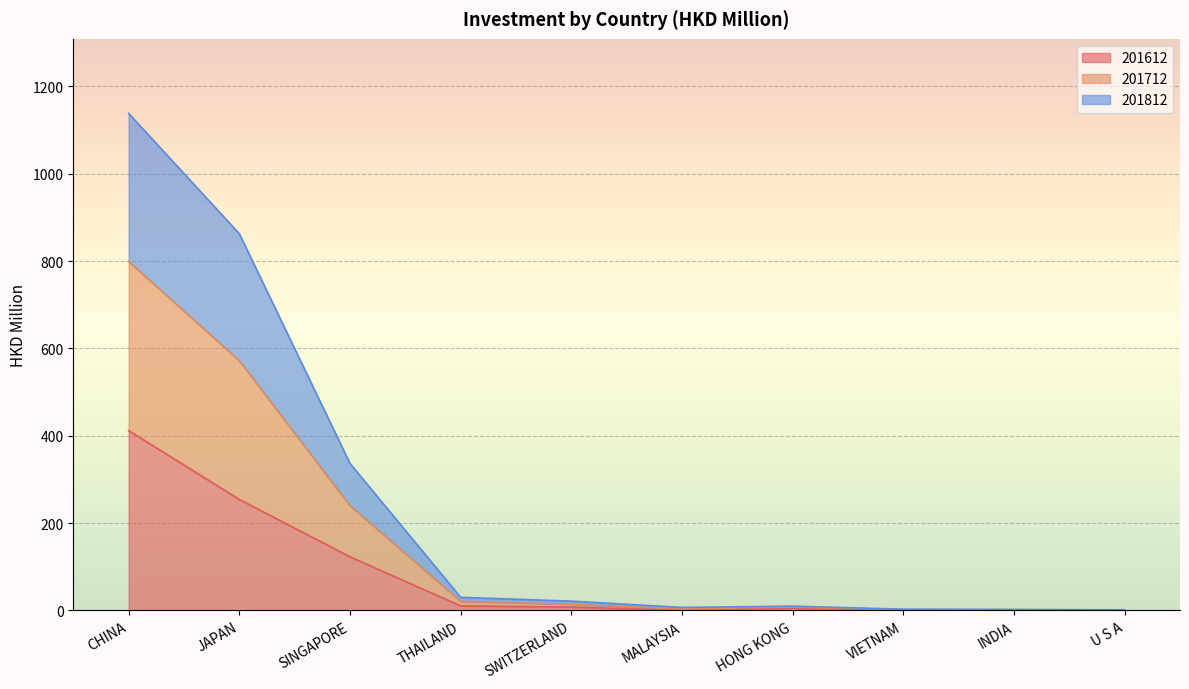

What is the maximum value for 201612?

411.7